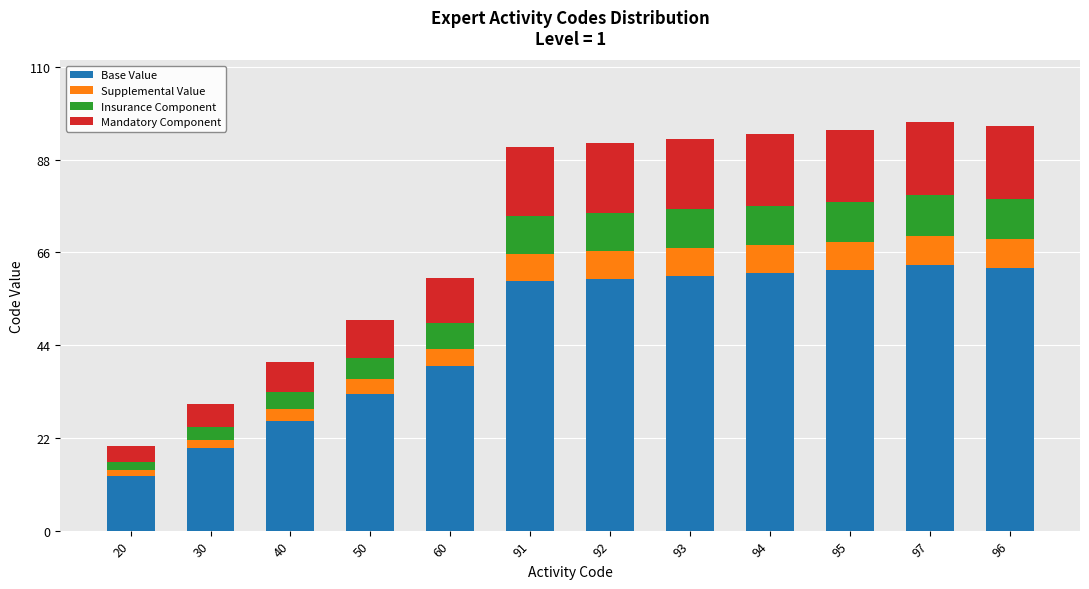

True or false: Base Value has a value of 91.7 at 94.

False